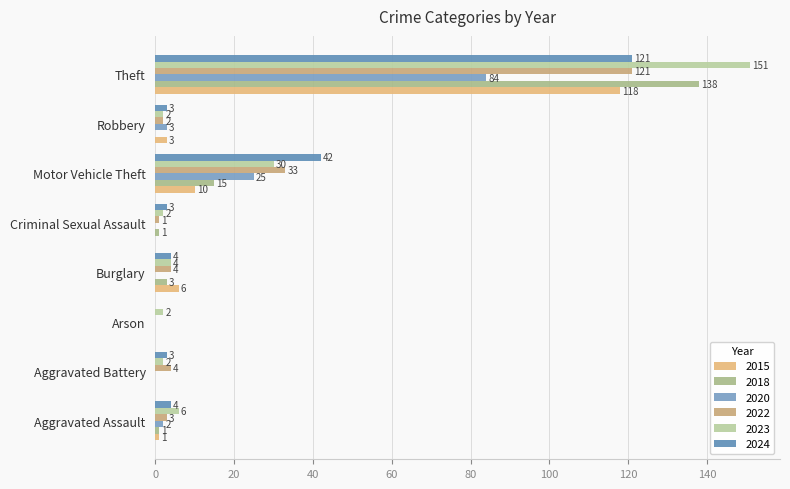

Count the number of categories in the chart.

8